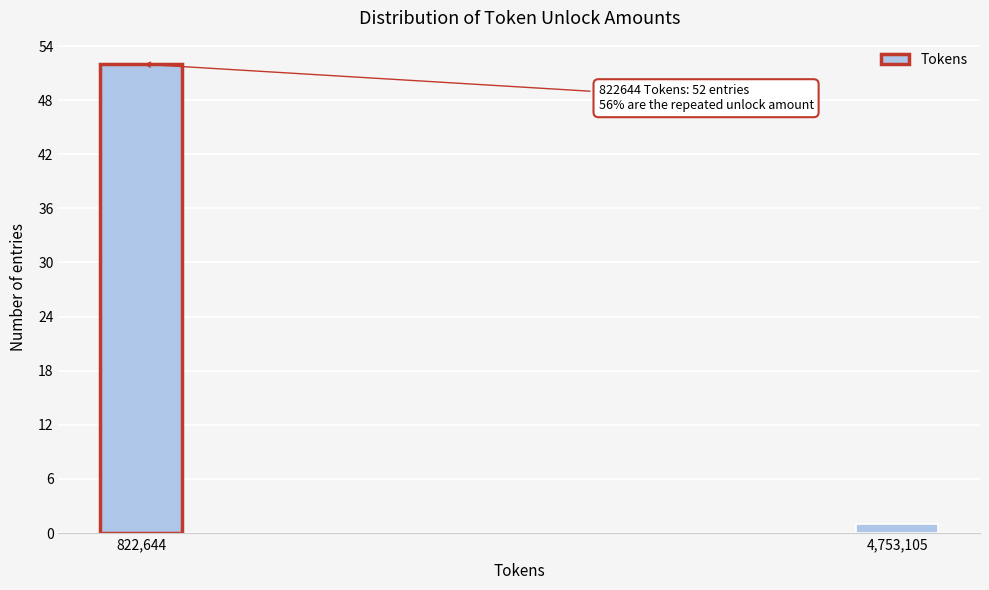

Reading left to right, extract all data points from this chart.

52	1